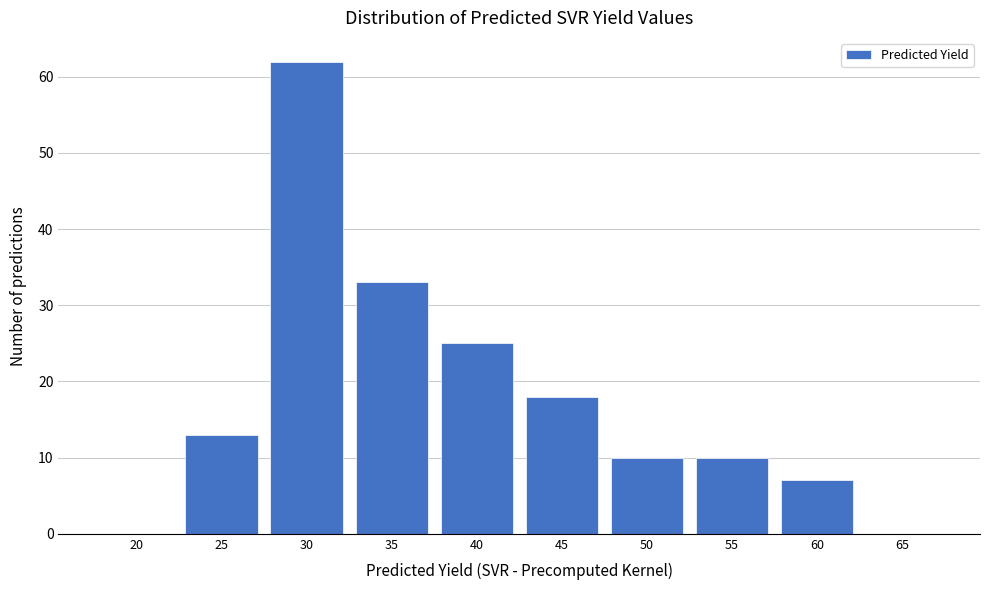

Reading left to right, list all the values displayed in this chart.

20=0	25=13	30=62	35=33	40=25	45=18	50=10	55=10	60=7	65=0